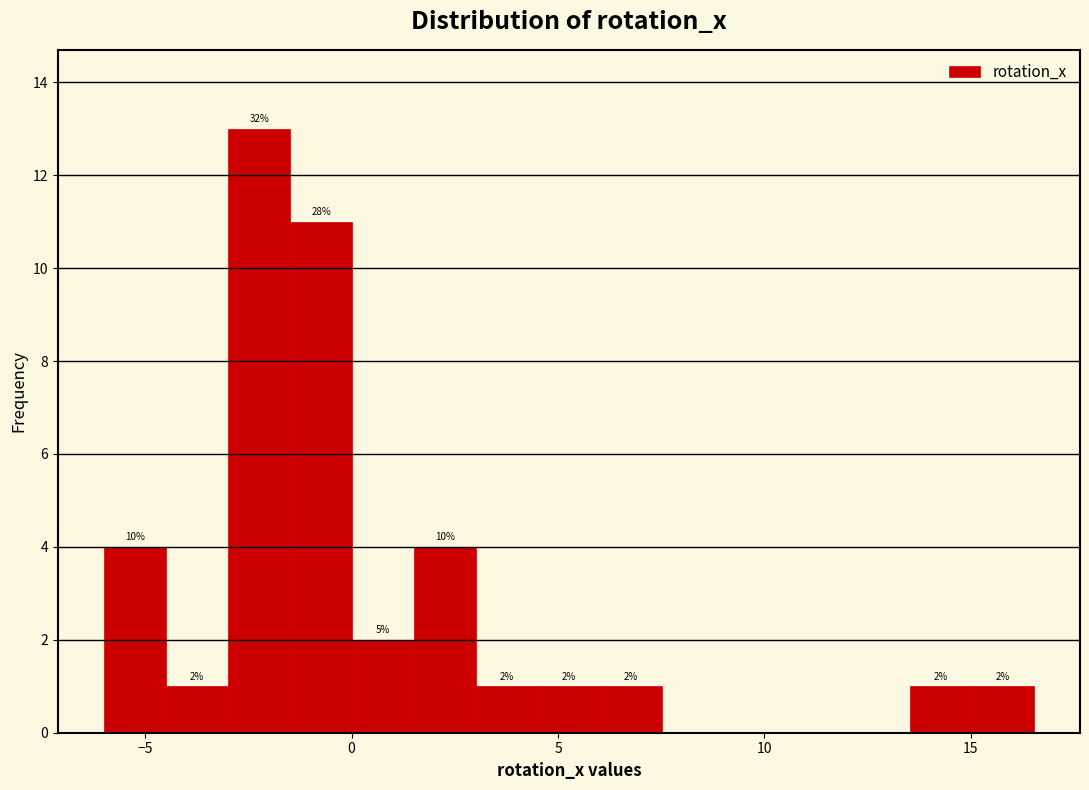

Around what value on the x-axis is the tallest bar? Give the approximate position of its centre, as read against the axis.

-2.0